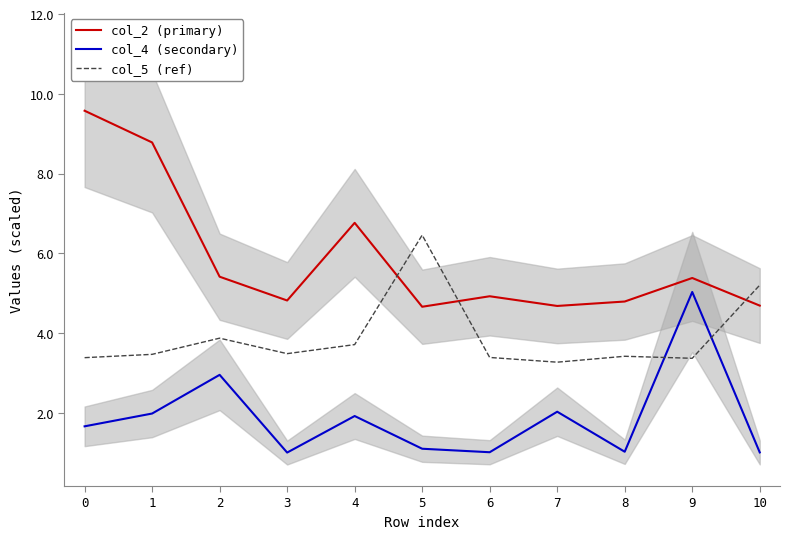

True or false: col_2 (primary) and col_4 (secondary) cross at least once.

False